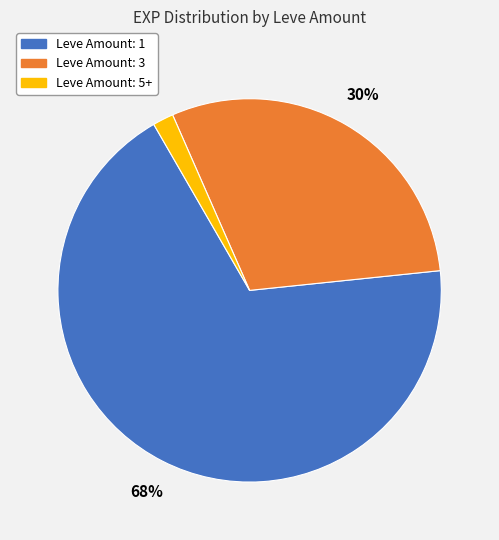

Which slice represents more than half of the pie?

Leve Amount: 1